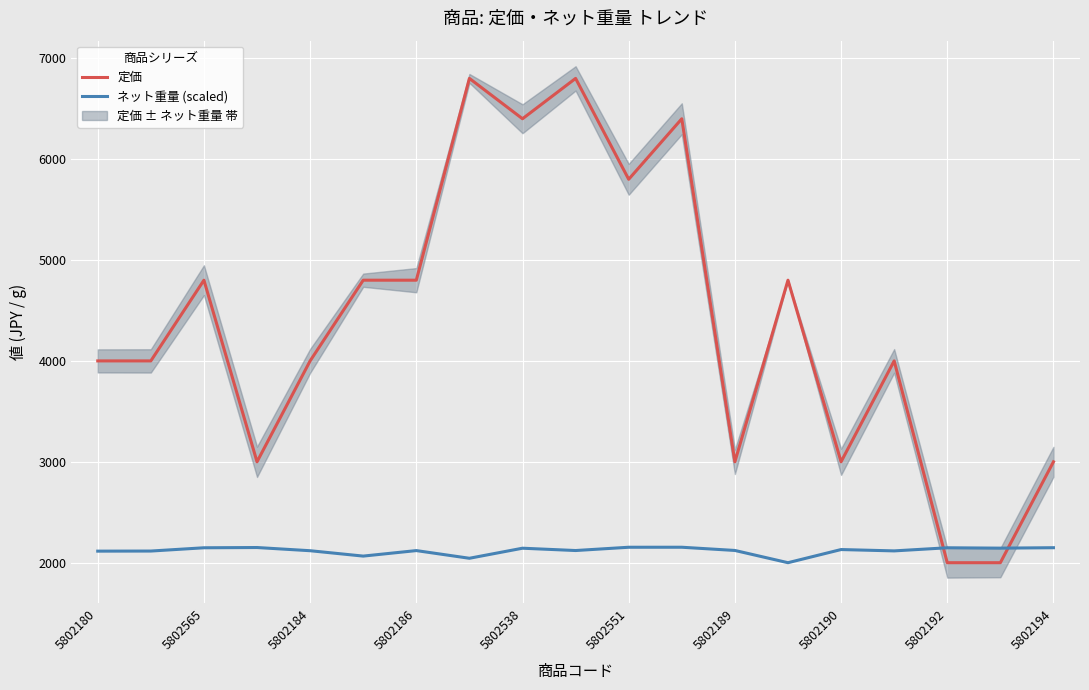

How many interior local valleys does the ネット重量 (scaled) series have?

6